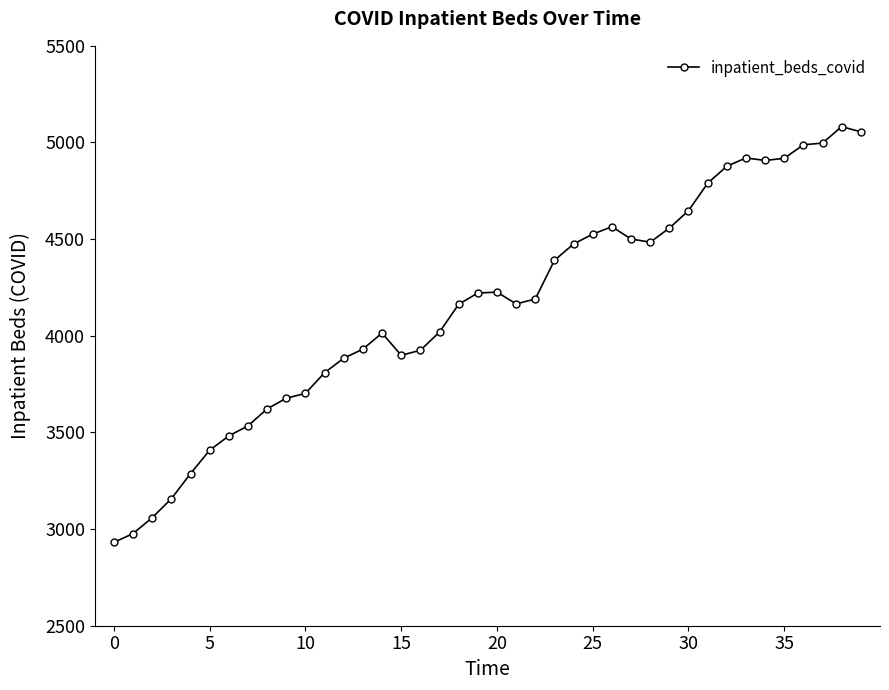

What is the difference between the maximum and second lowest values?

2105